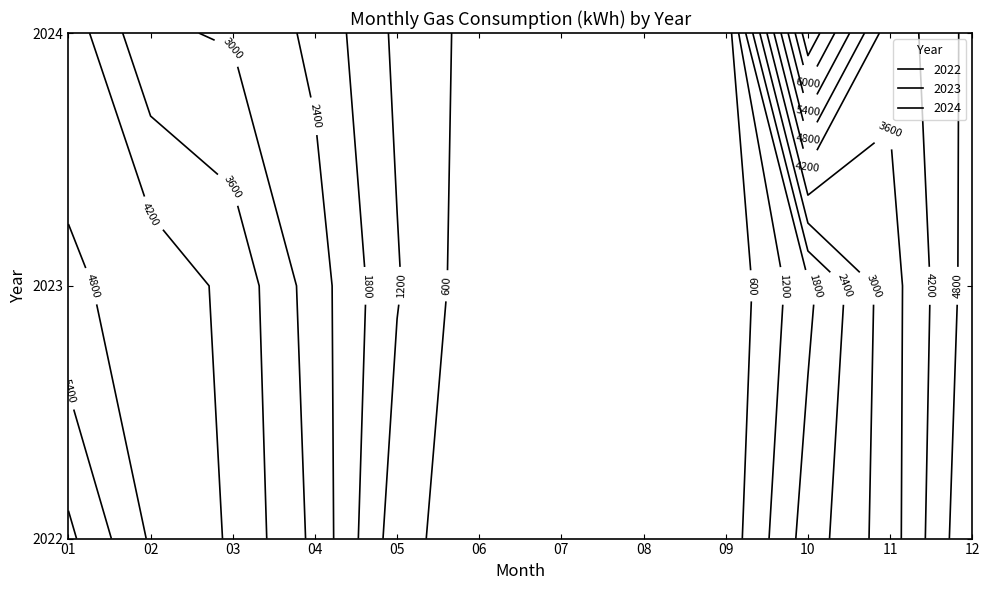

True or false: 2022 has a value of 4672.0 at 11.

False